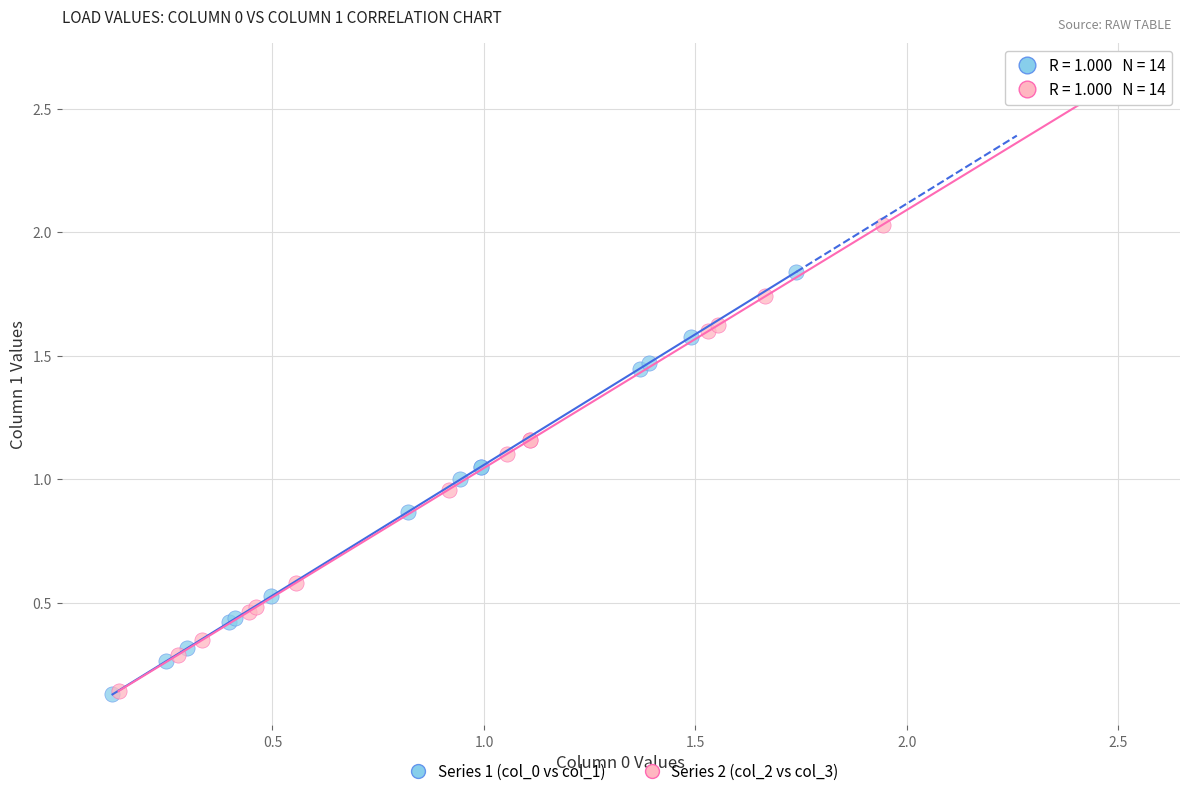

Which series has the widest spread of Y values?

Series 2 (col_2 vs col_3)